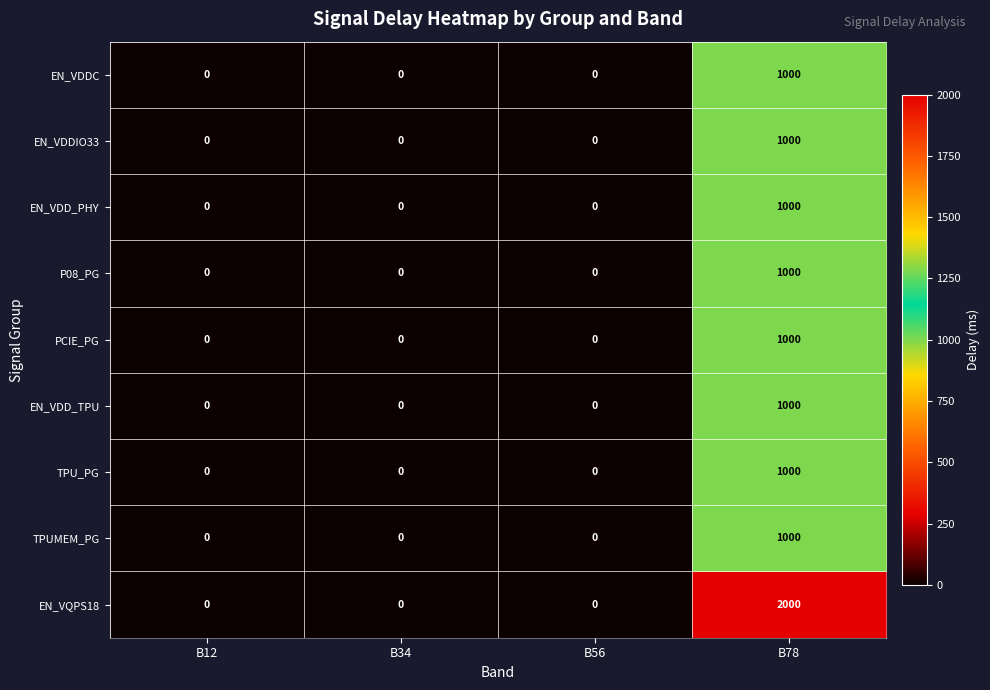

How many data points does each series have?

4